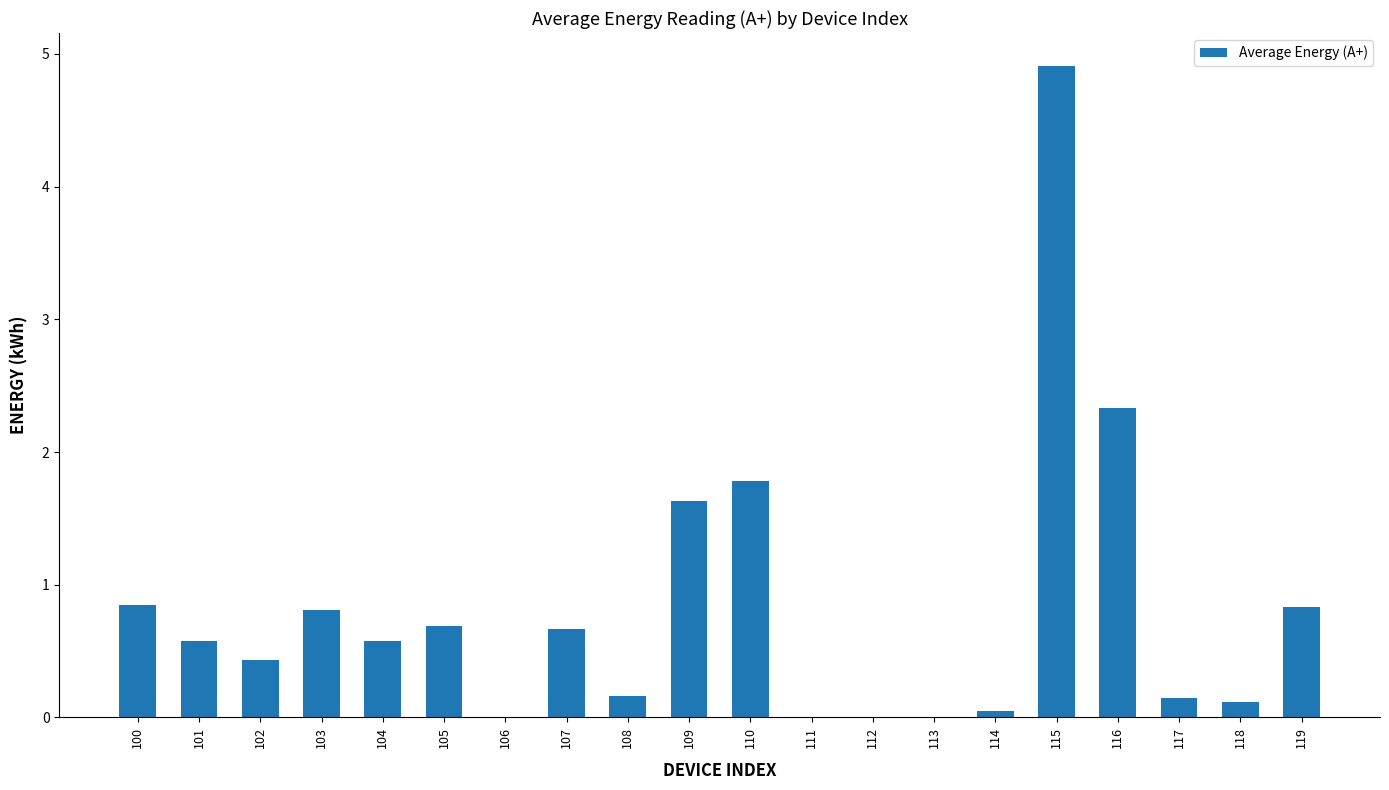

Is it true that the value at 113 is 2.4?

False